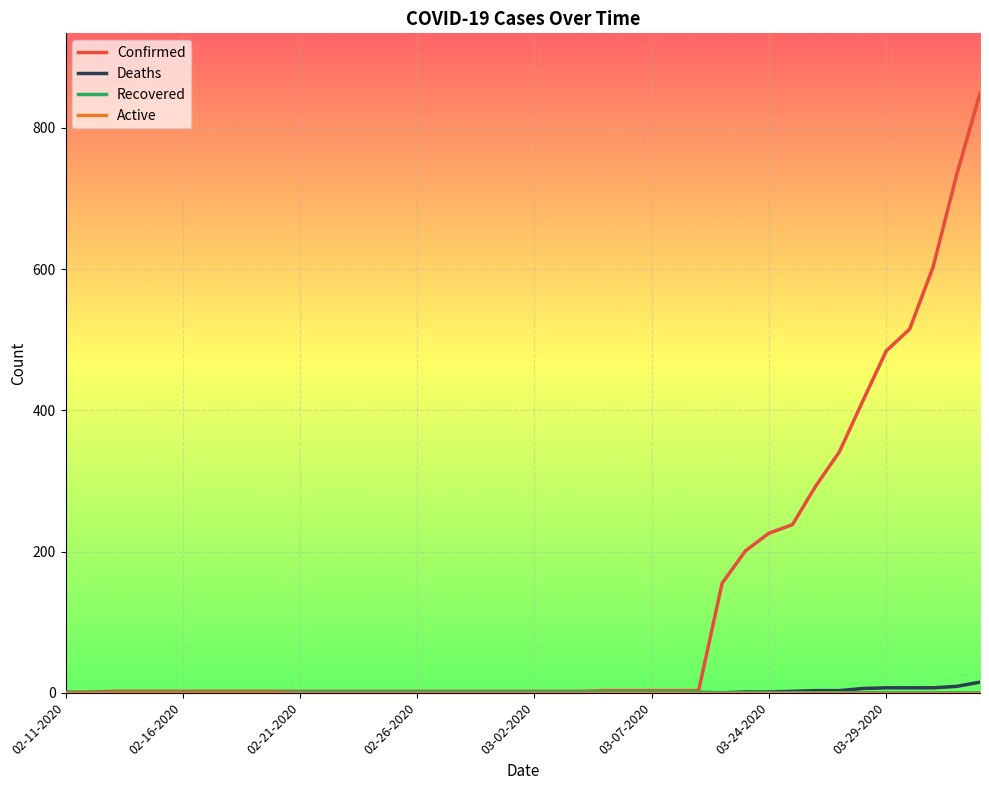

What is the maximum value shown in the chart?

849